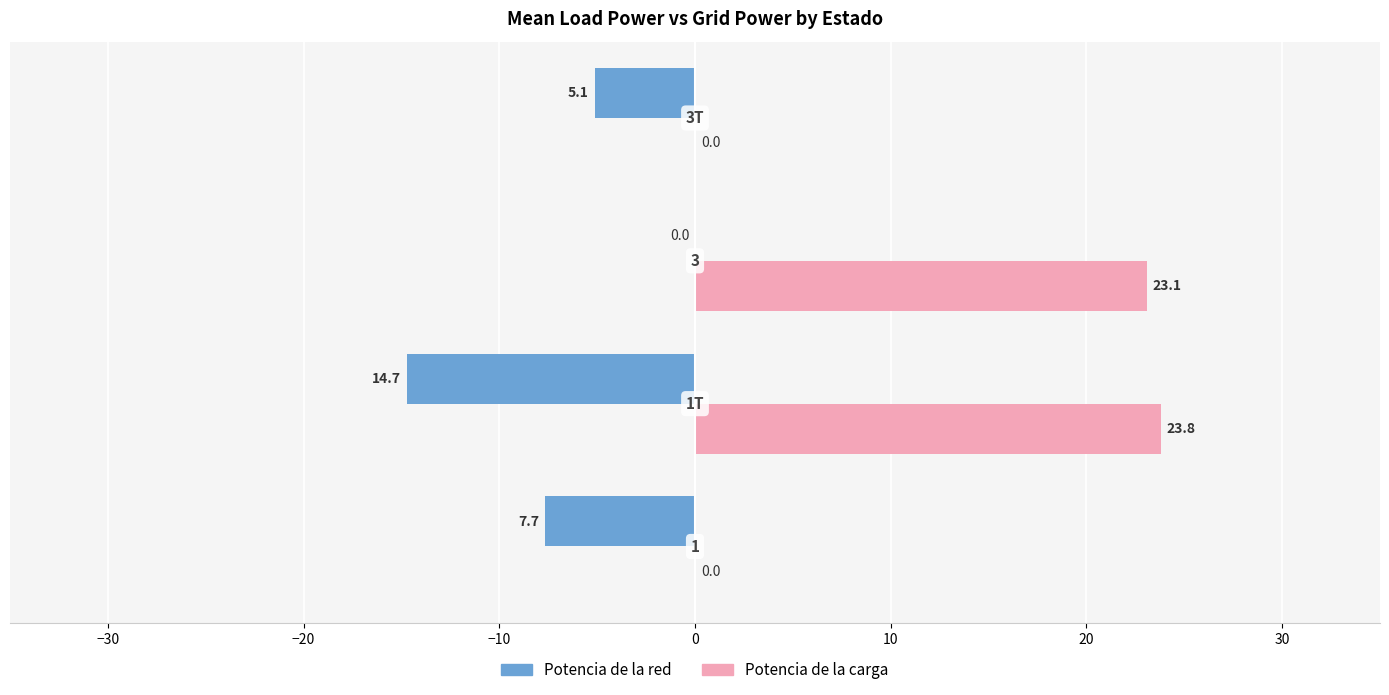

What is the maximum value shown in the chart?

23.8